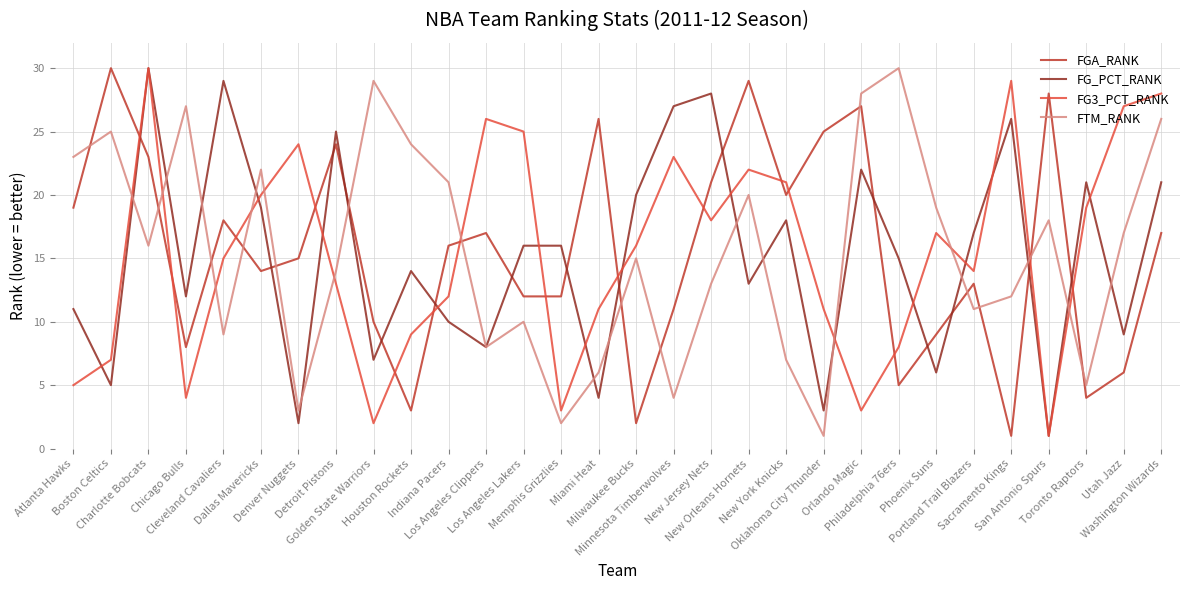

How many interior local peaks does the FGA_RANK series have?

9